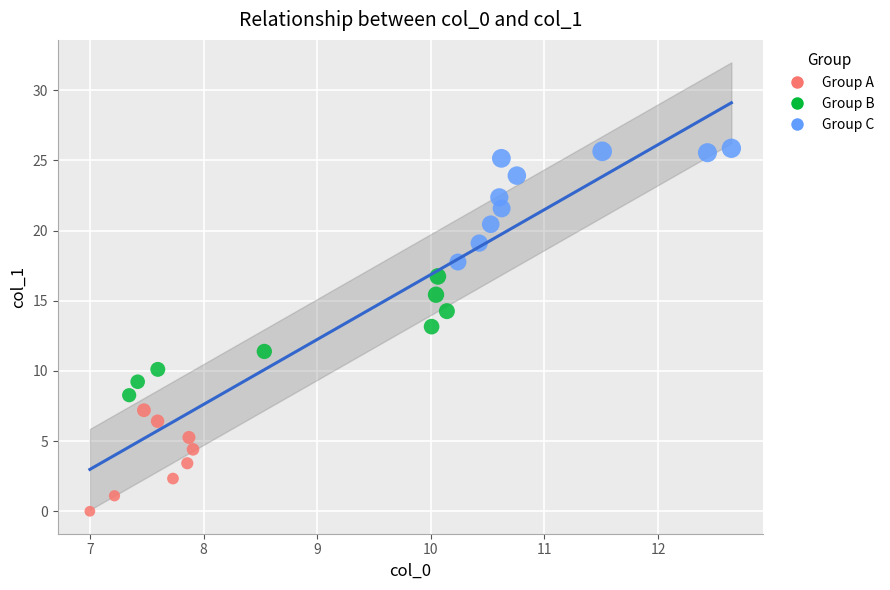

Which series has the largest Y range (max minus min)?

Group B